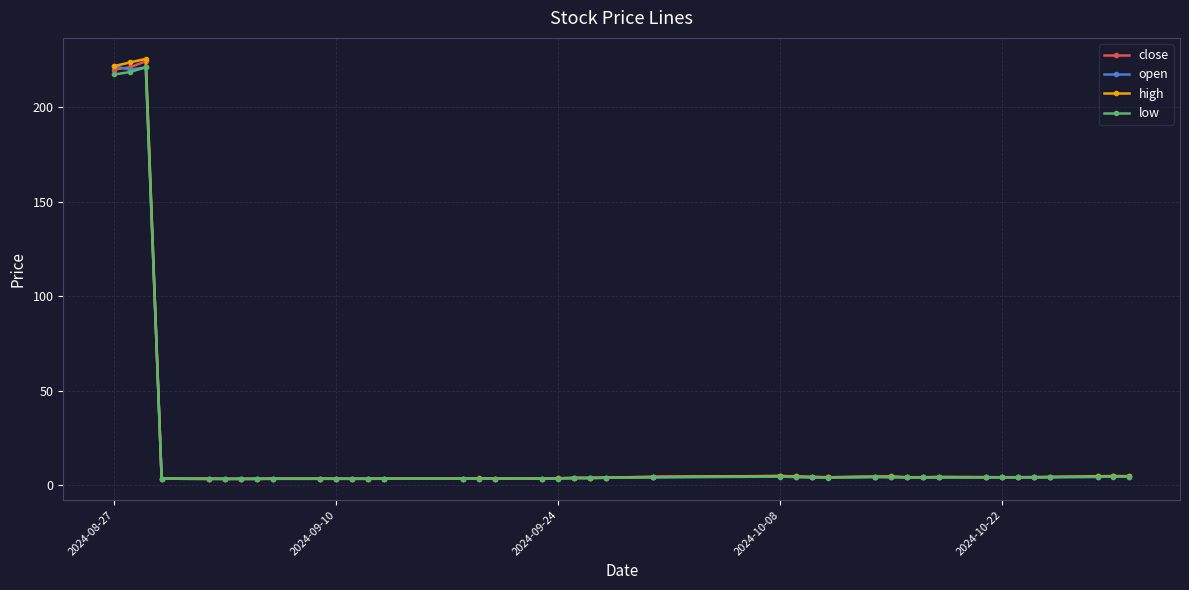

What is the highest value of the open series?

221.9